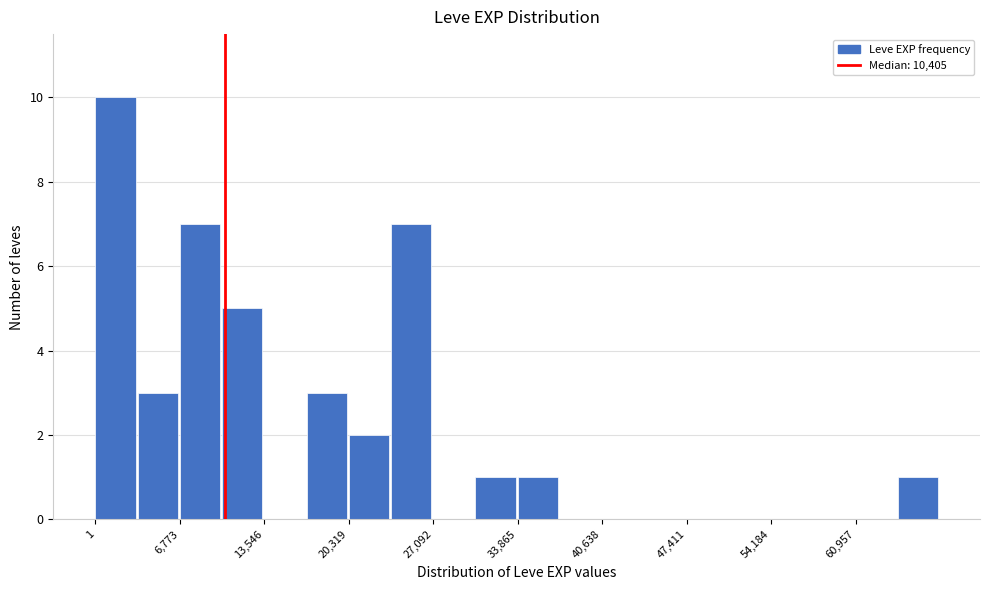

Read against the x-axis, roughly where is the centre of the tallest bar?

2000